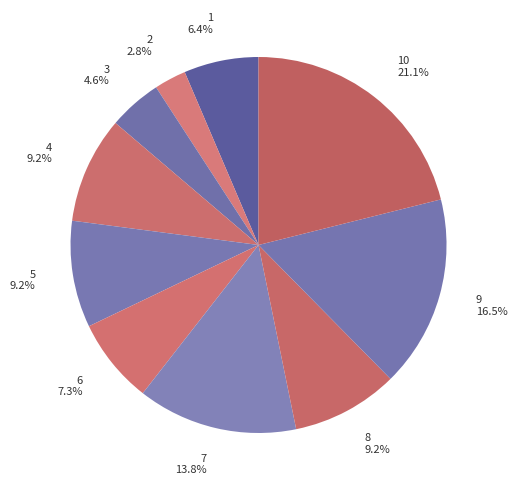

Is it true that 9 is 24% of the pie?

False